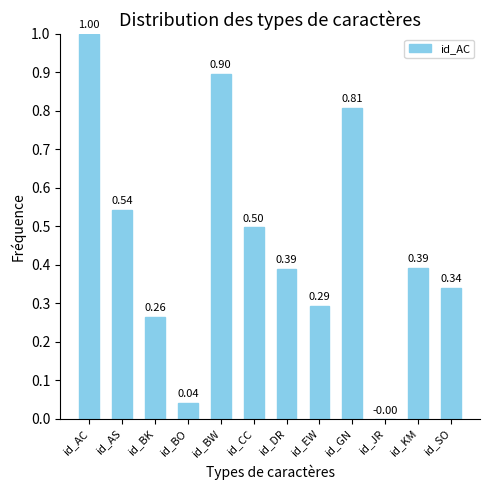

What is the average value?

0.5